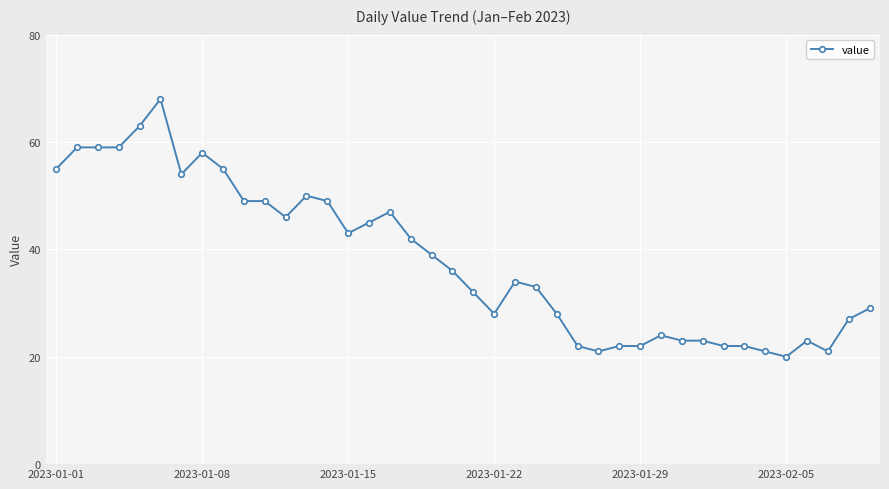

True or false: the data has more than 2 interior local peaks.

True